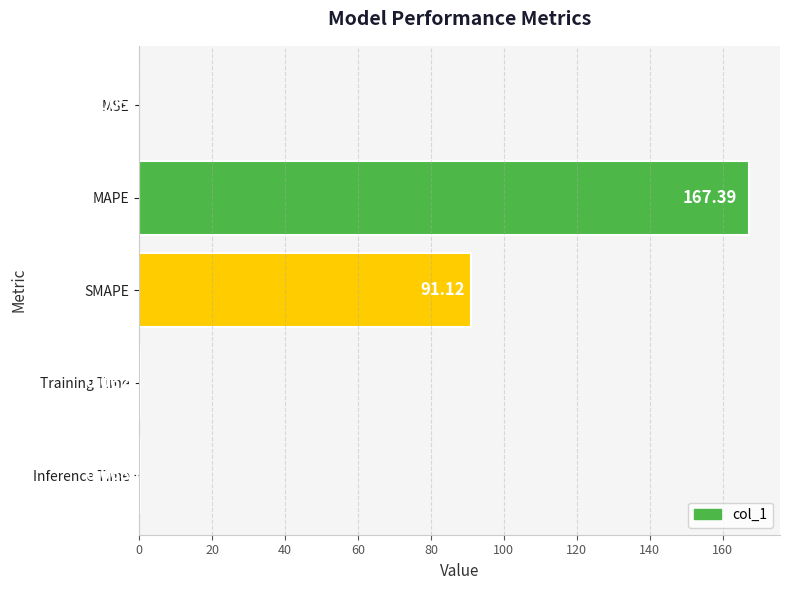

What is the change in value from MSE to Inference Time?

+0.1